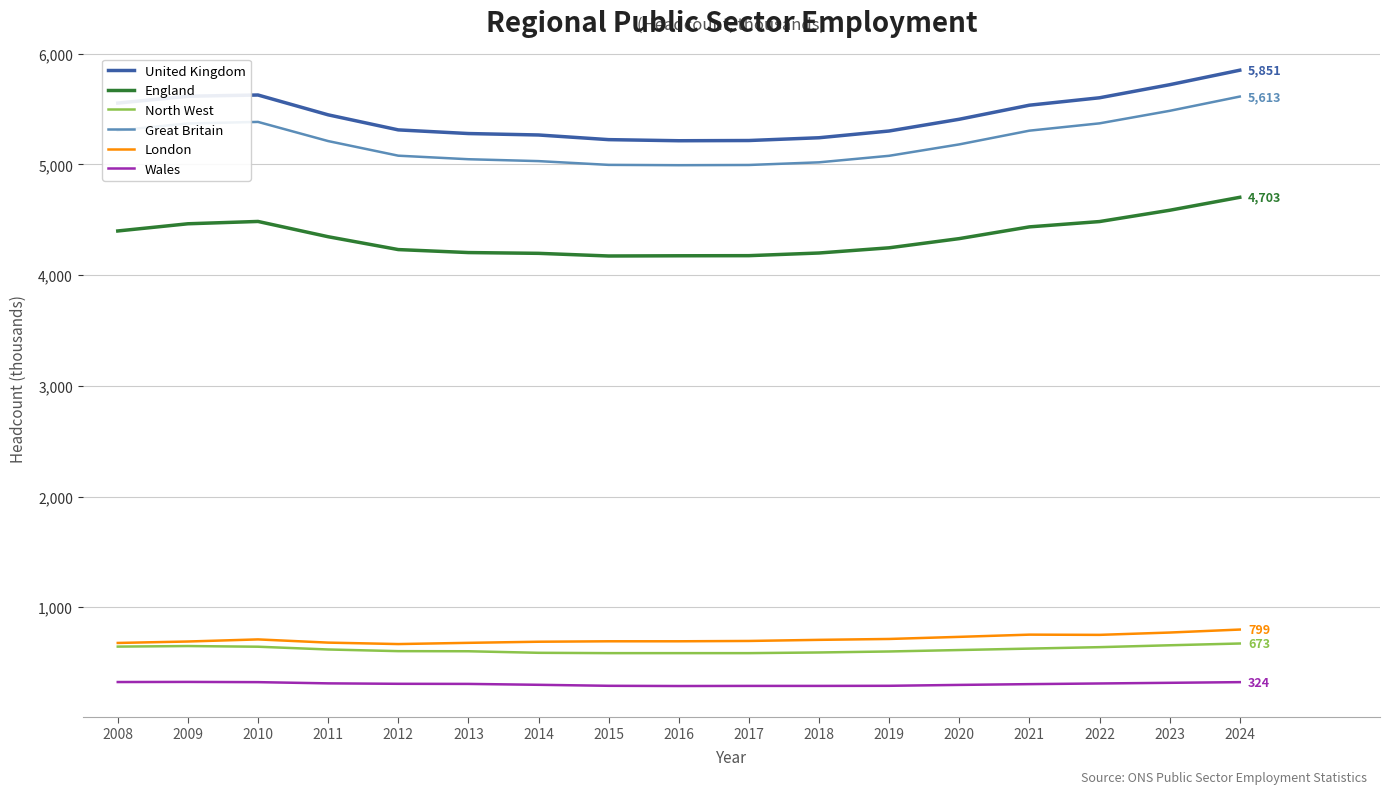

Is this an area chart (filled region under the line)?

No